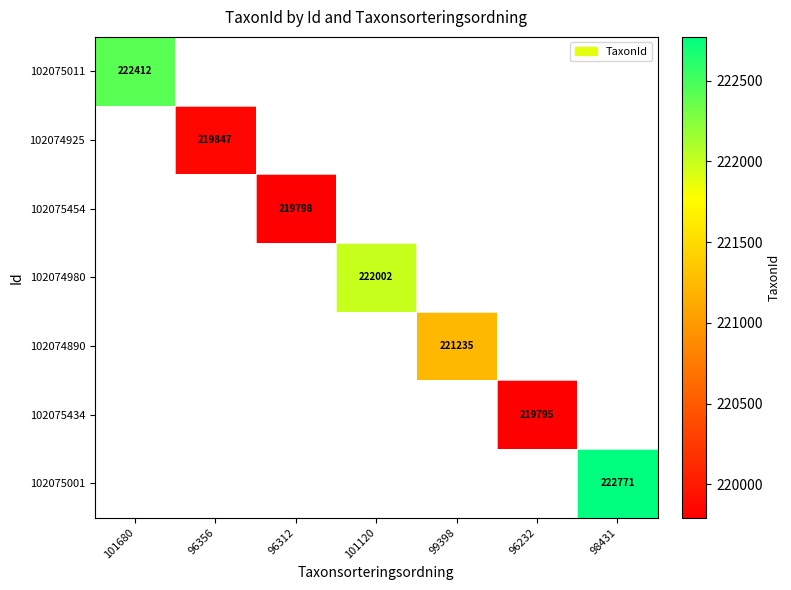

The 102074925 series shows 219847 at 96356. True or false?

True